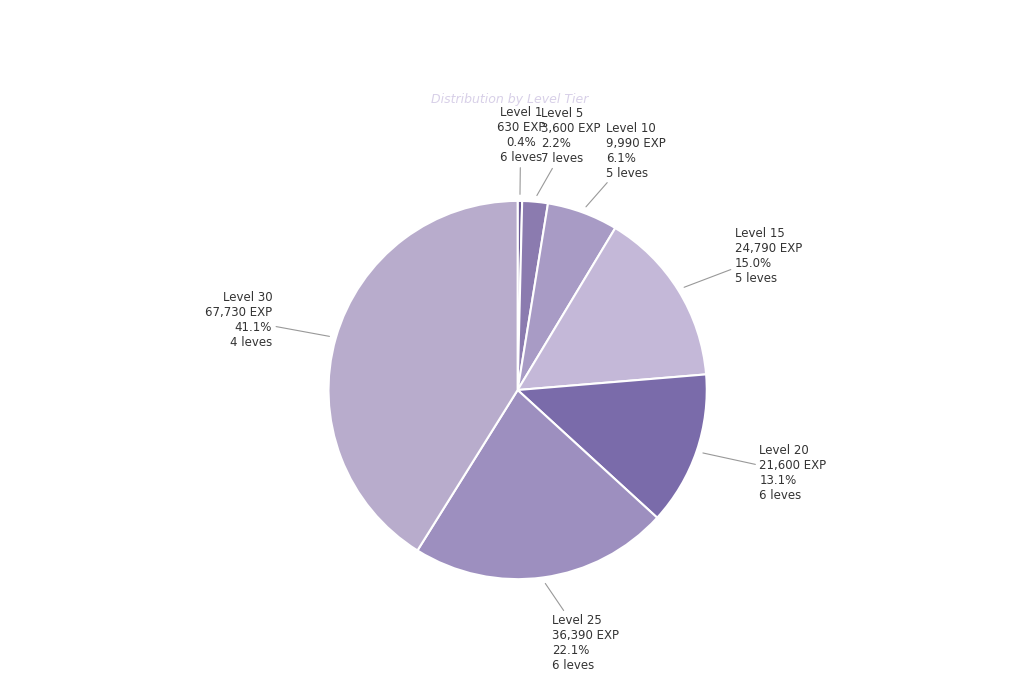

Rank the categories by value from highest to lowest.

Level 30, Level 25, Level 15, Level 20, Level 10, Level 5, Level 1